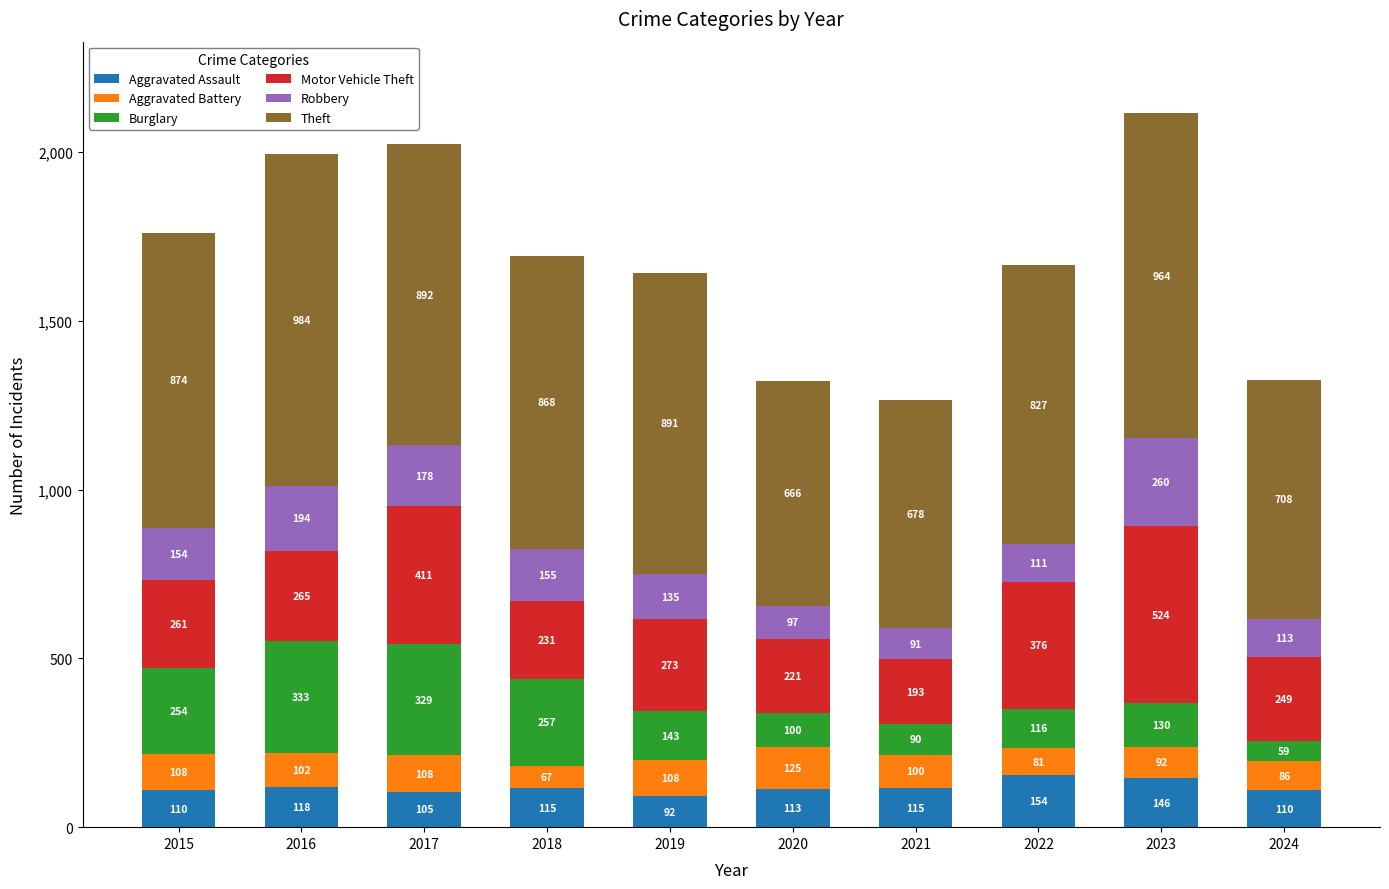

What is the total value across all series at 2017?

2023